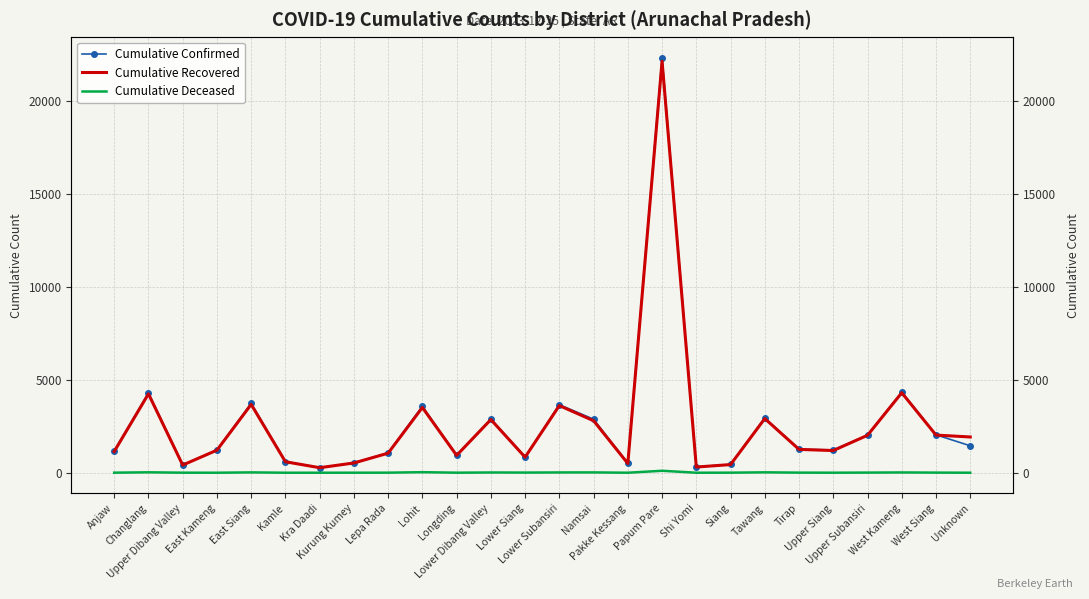

How many series are shown in this chart?

3